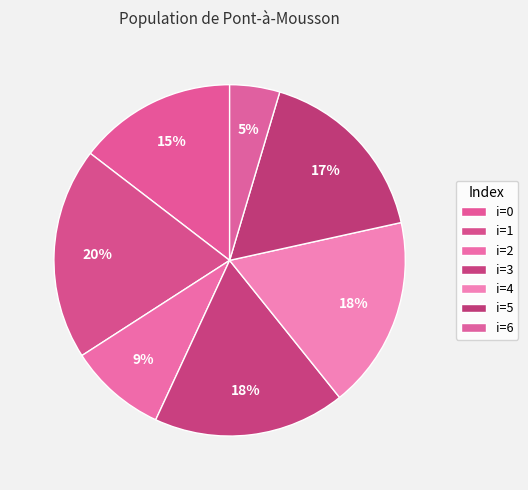

How many segments does this pie chart have?

7